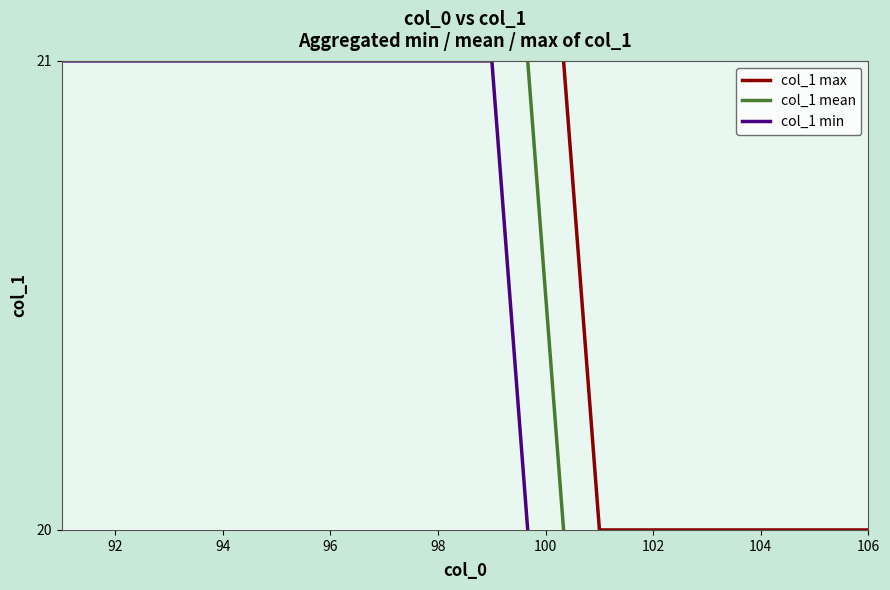

The col_1 max series shows 4 at 10. True or false?

False